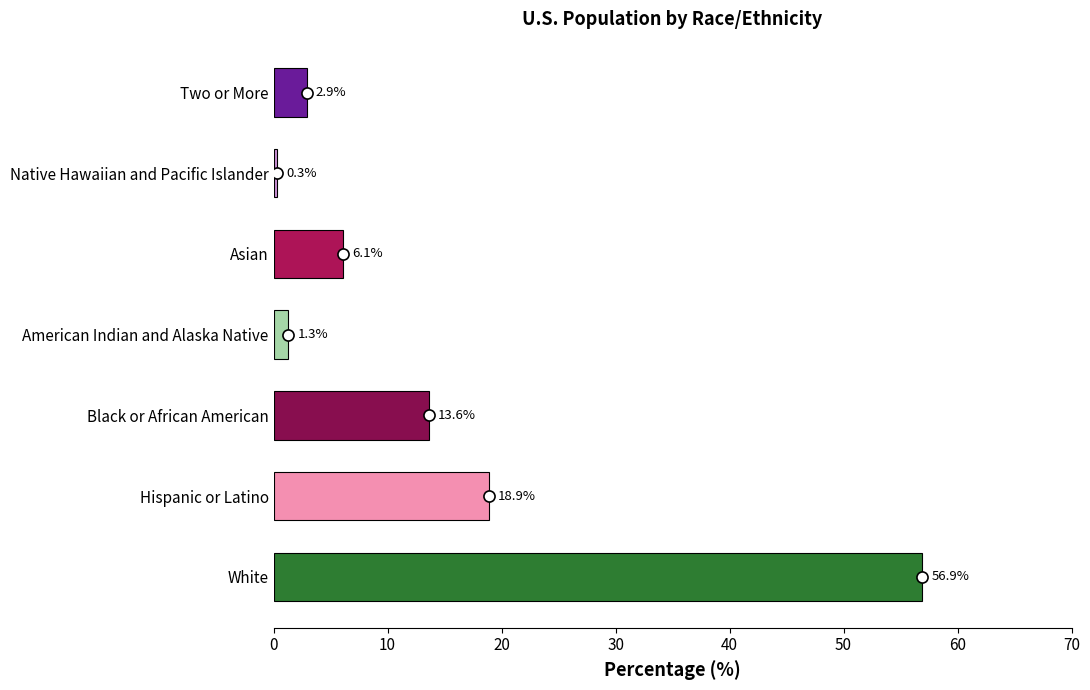

Which category has the lowest value across all series?

Native Hawaiian and Pacific Islander